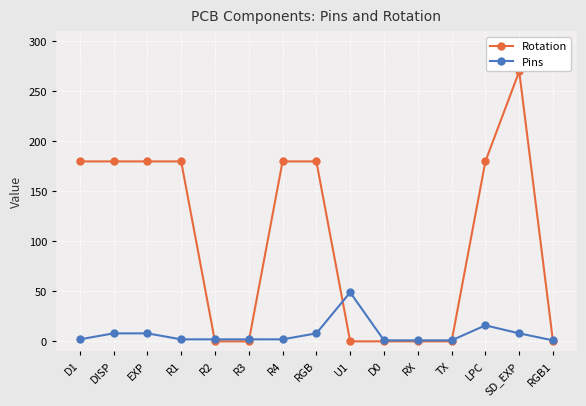

Which series has the largest total across all categories?

Rotation